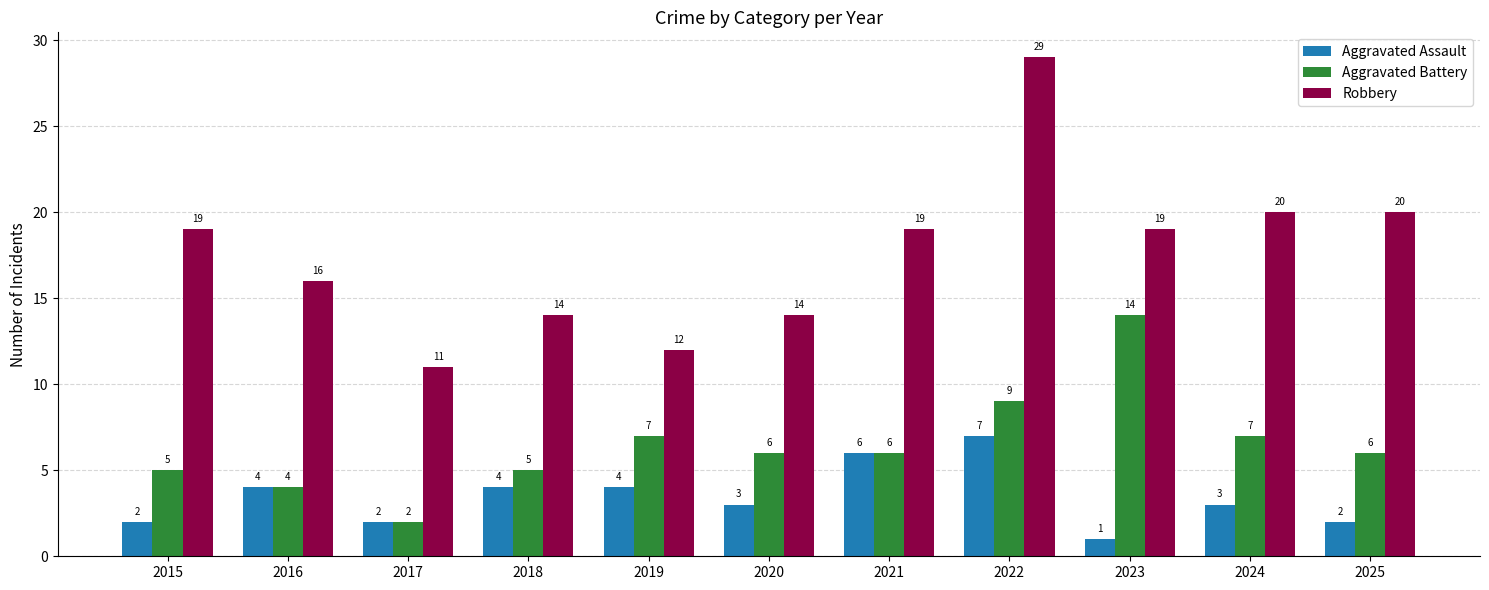

List the series in order of their overall mean, lowest first.

Aggravated Assault, Aggravated Battery, Robbery